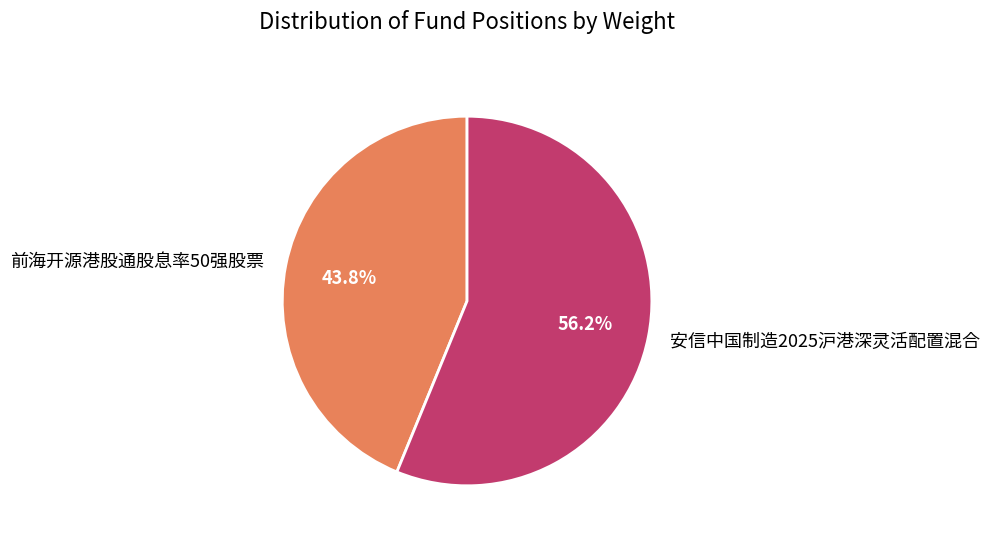

Combined, do 前海开源港股通股息率50强股票 and 安信中国制造2025沪港深灵活配置混合 account for over 50%?

Yes